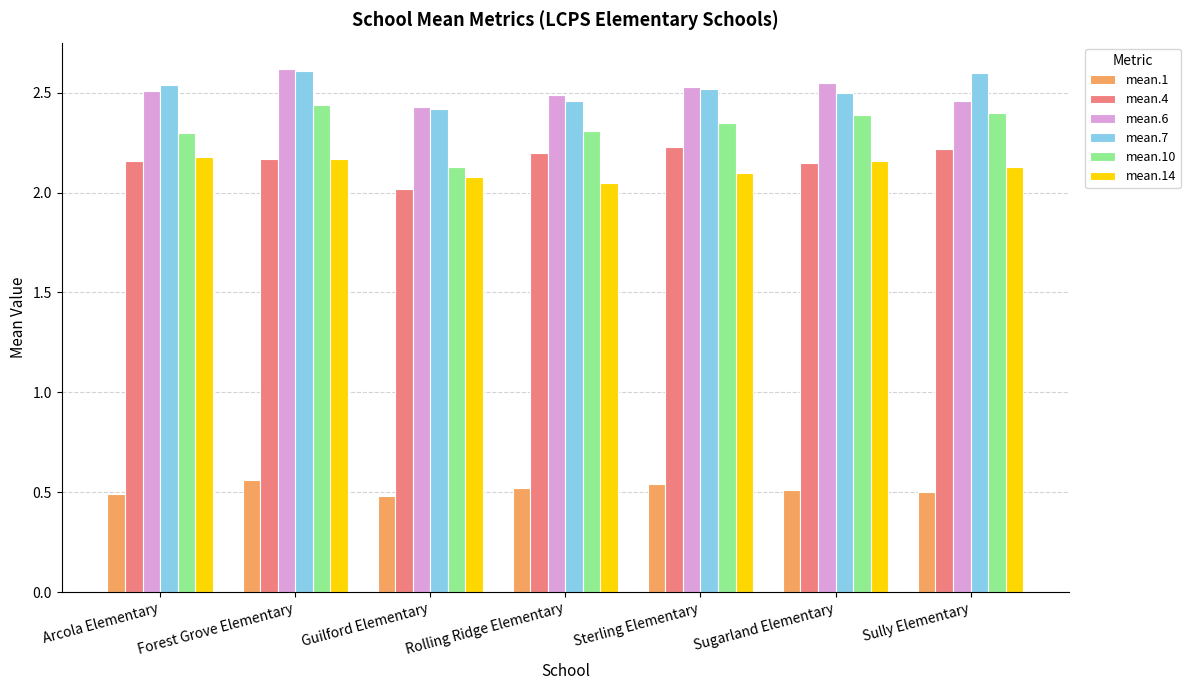

How many data points does each series have?

7